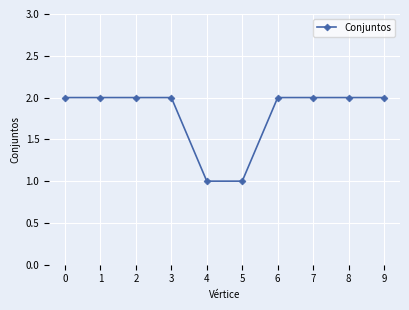

What is the sum of all values?

18